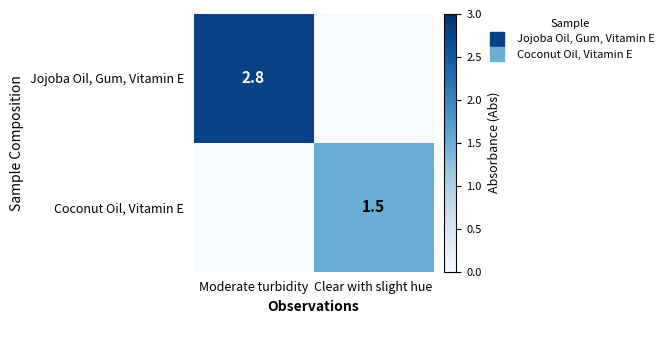

True or false: Jojoba Oil, Gum, Vitamin E has a value of 2.8 at Moderate turbidity.

True